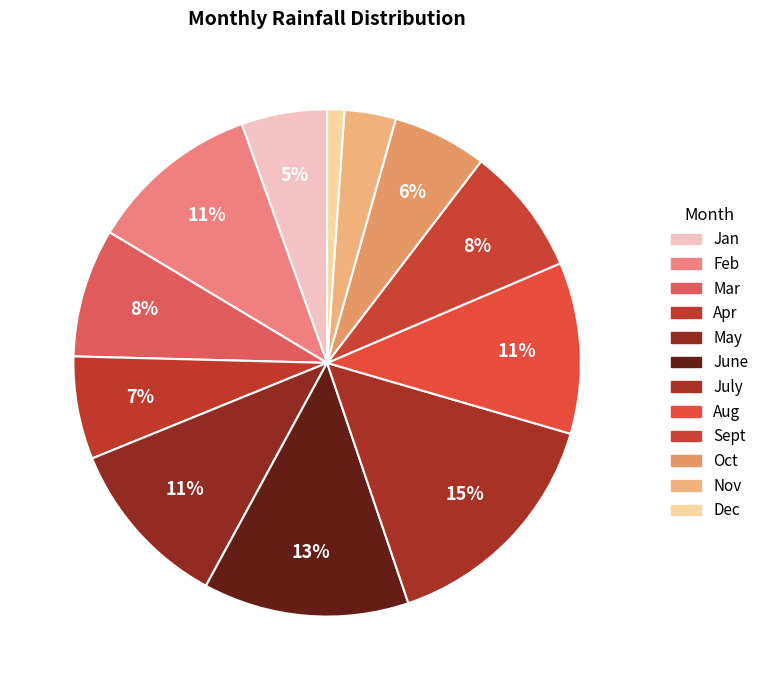

How much of the chart is everything except Apr?

93.4%